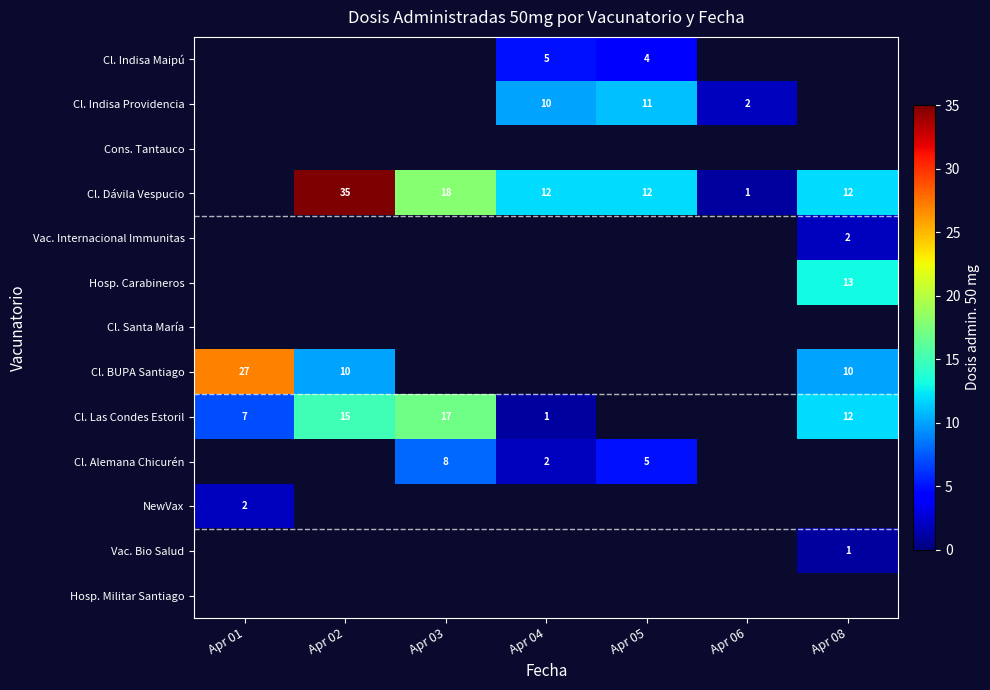

The Cl. Dávila Vespucio series shows 12 at Apr 04. True or false?

True